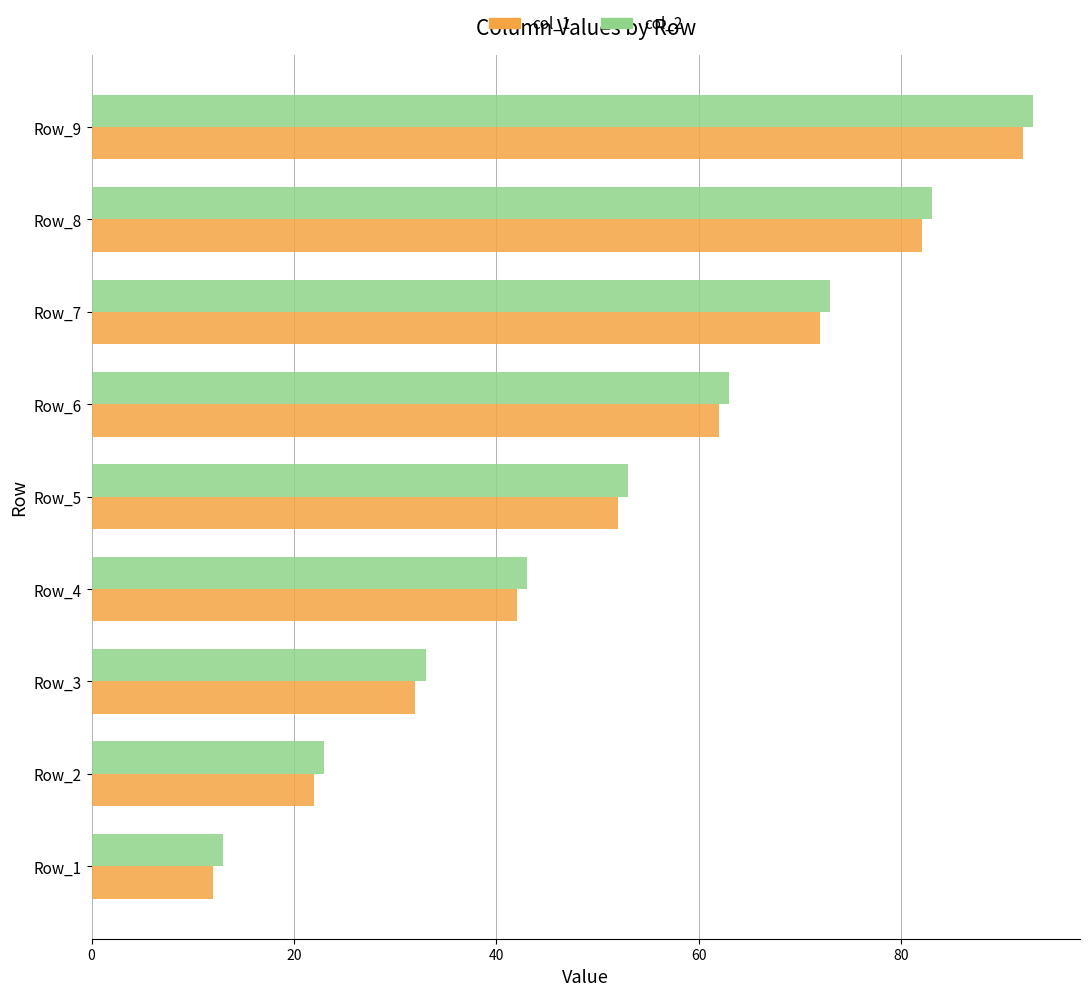

What is the sum of all col_1 values?

468